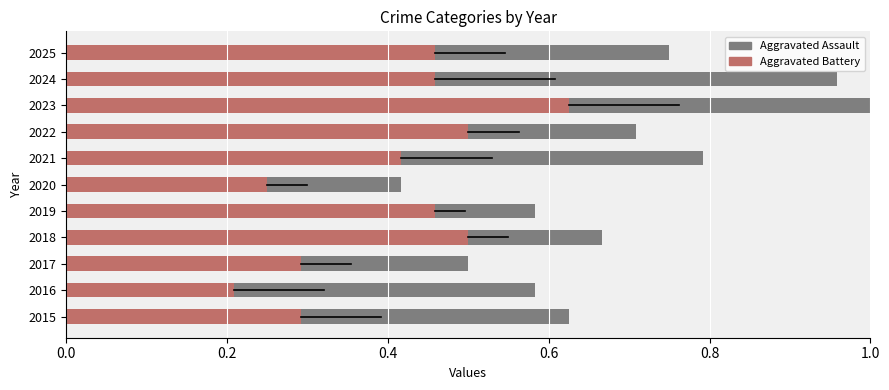

True or false: Aggravated Assault has a value of 0.0 at 2020.

False